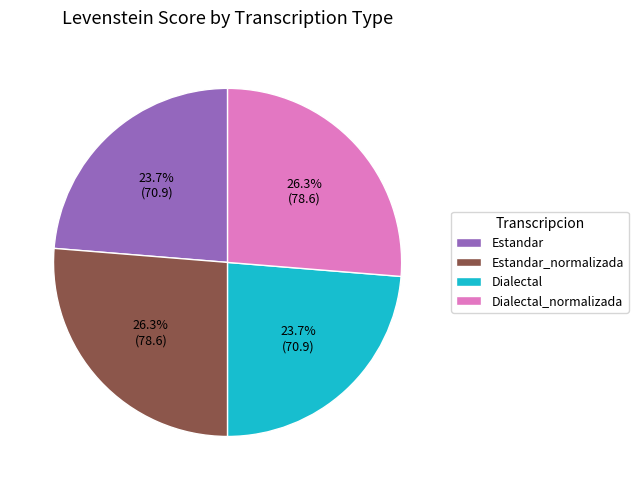

How many slices are in this pie chart?

4